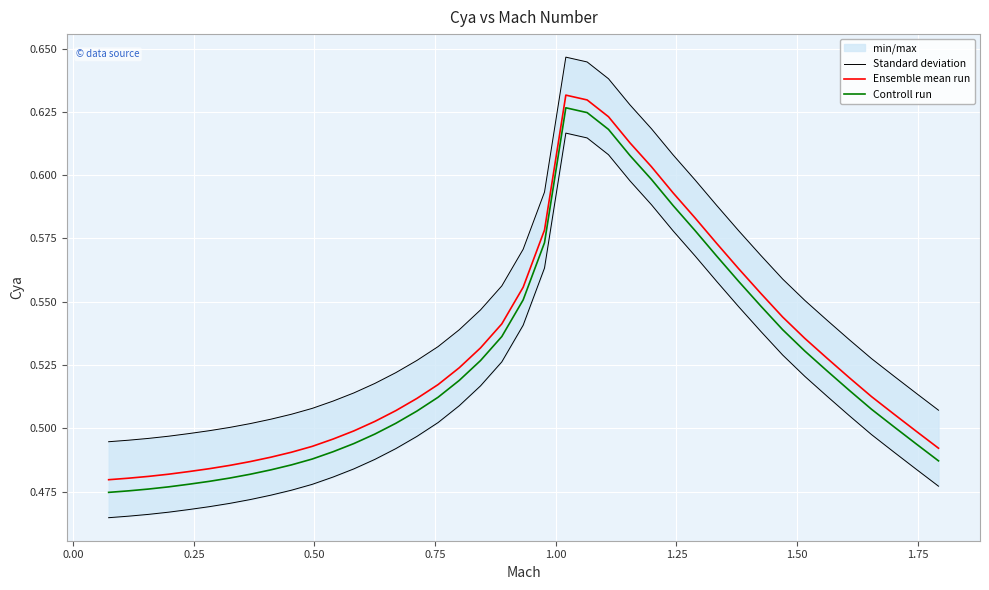

True or false: Ensemble mean run and Controll run cross at least once.

False